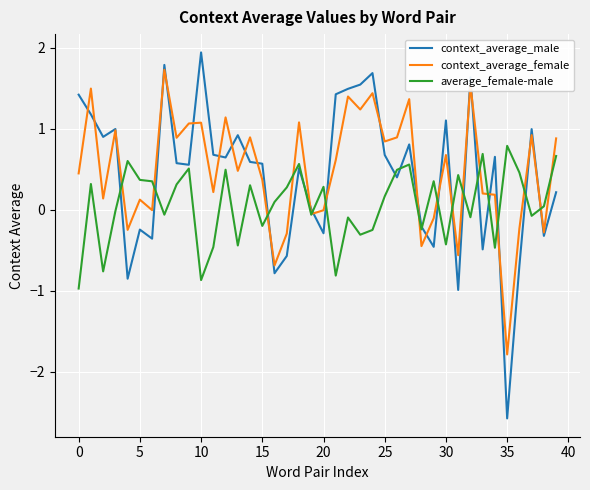

What is the minimum value shown in the chart?

-2.6